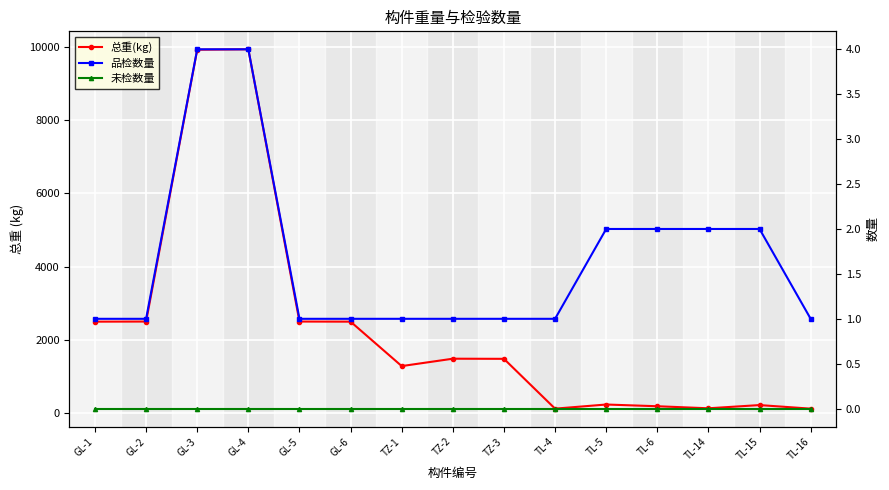

At how many categories does at least one series exceed 9551?

2